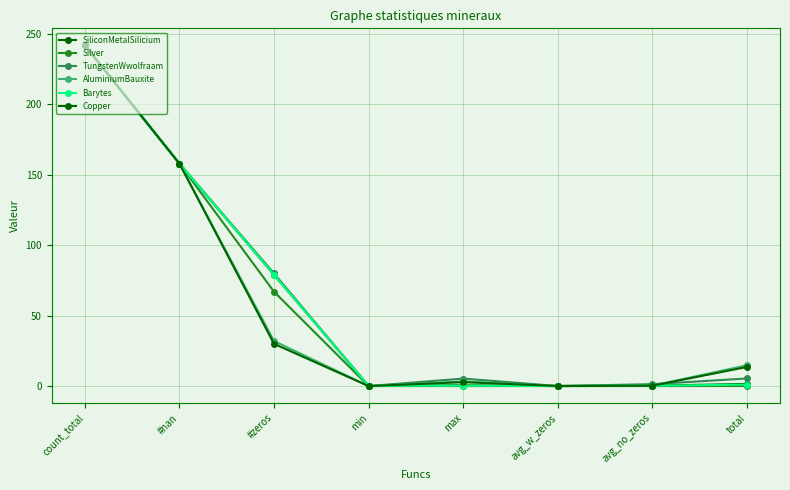

True or false: Copper and AluminiumBauxite cross at least once.

False